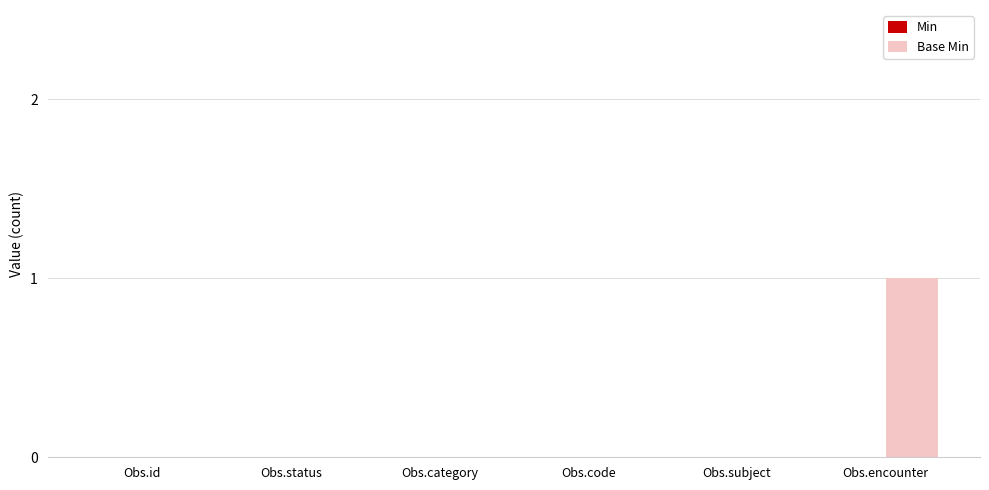

True or false: the data shows 1 at Obs.encounter.

True